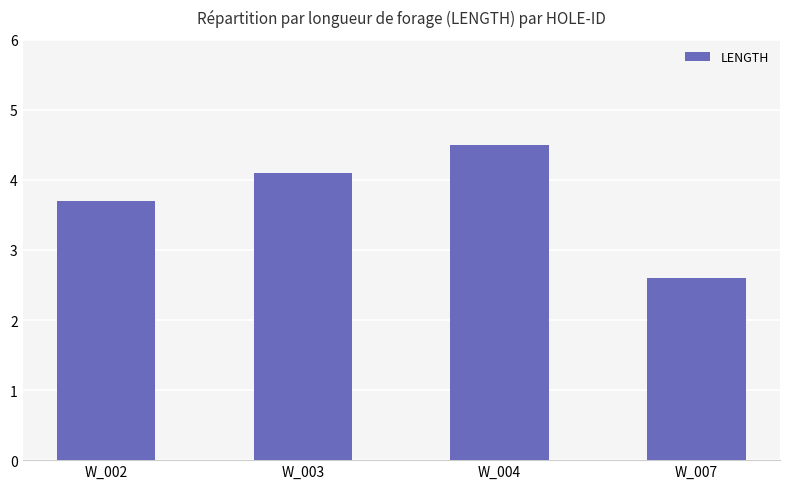

What is the difference between the maximum and minimum values?

1.9